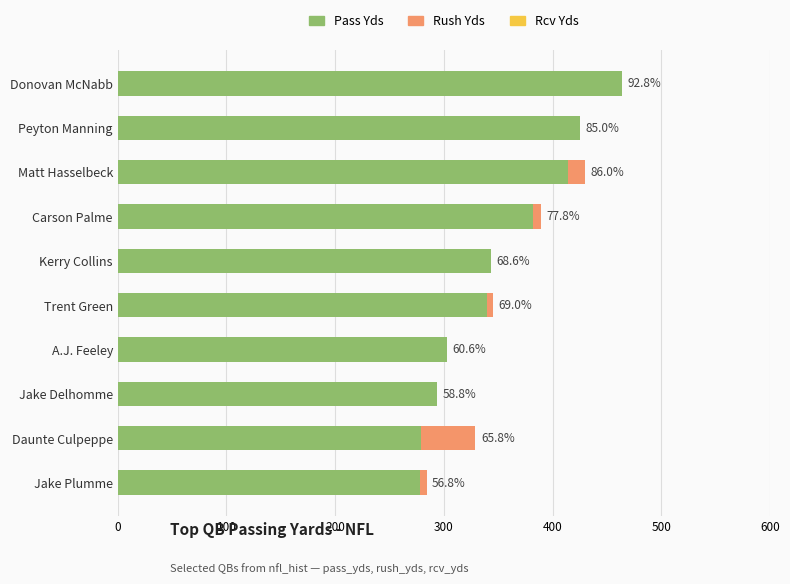

Count the number of categories in the chart.

10